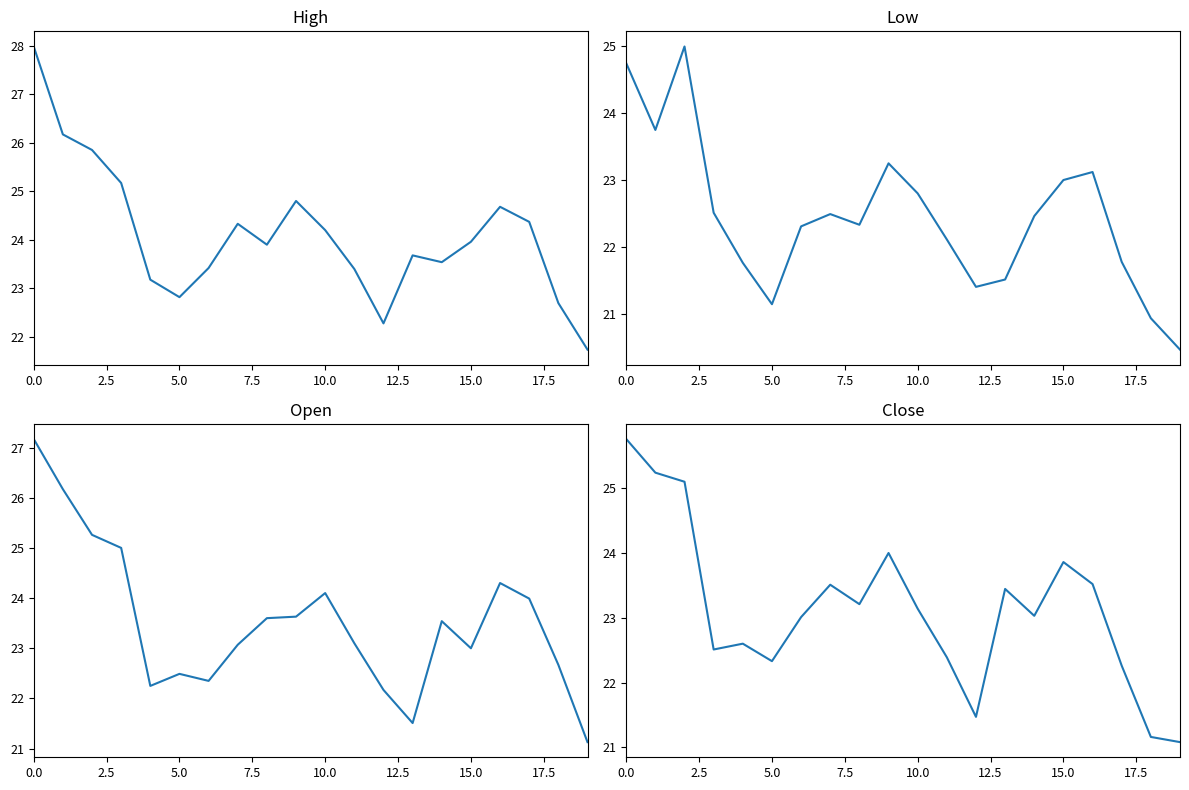

Which series has the largest total across all categories?

High